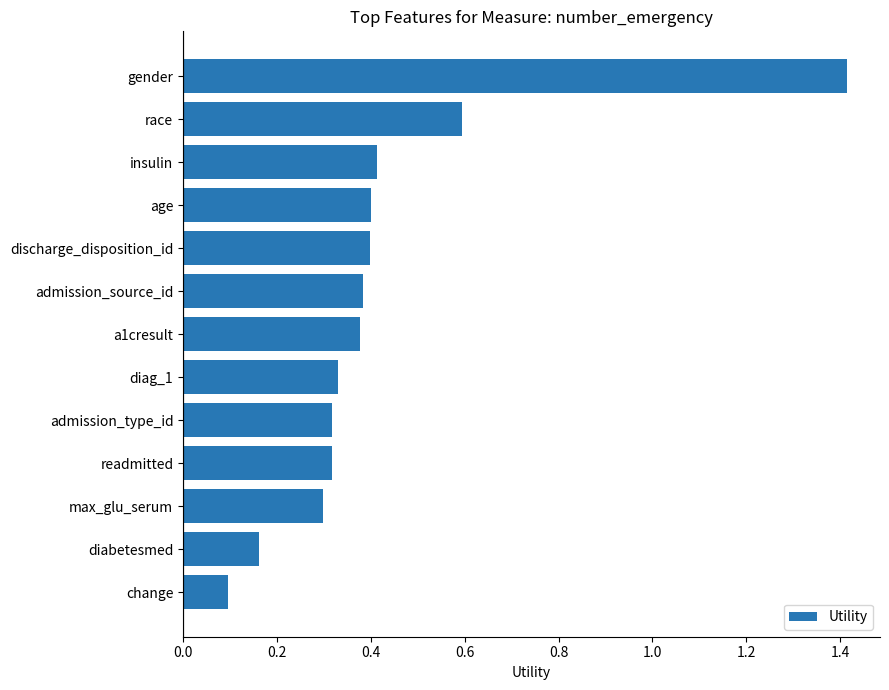

The chart shows a value of 0.4 at age. True or false?

True